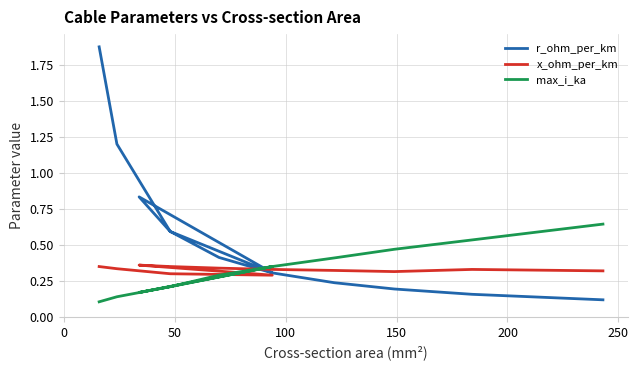

What is the difference between the maximum and second lowest values in the r_ohm_per_km series?

1.7